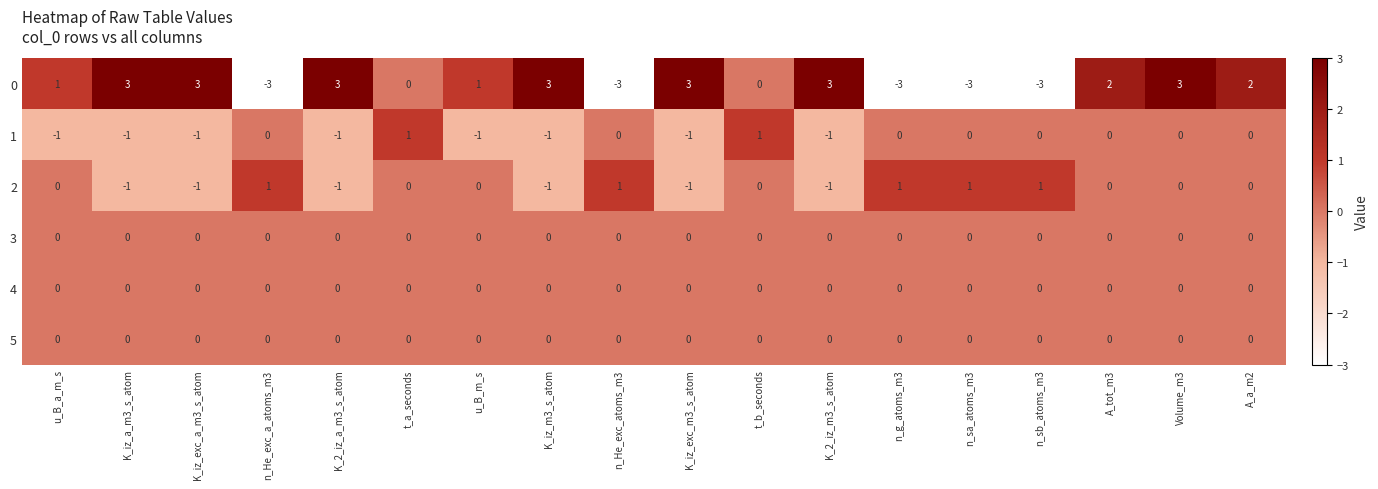

True or false: 4 has a value of 0 at n_sb_atoms_m3.

True